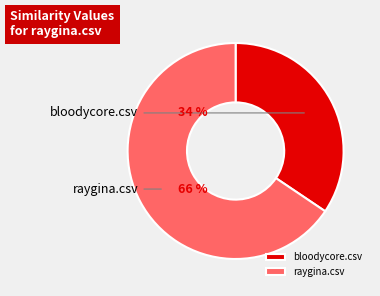

Between bloodycore.csv and raygina.csv, which is larger?

raygina.csv